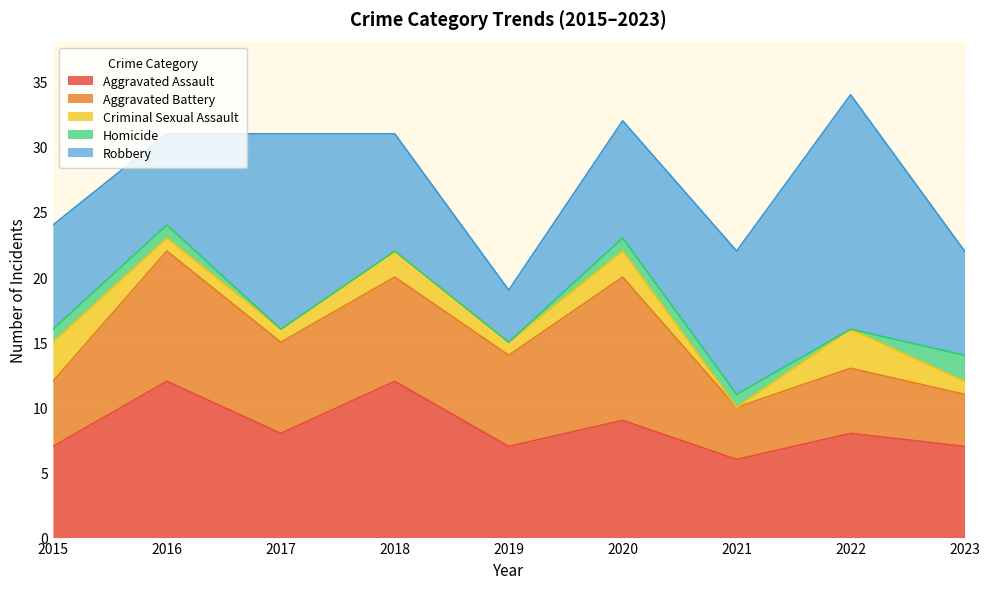

Which label corresponds to the largest value in the chart?

2022